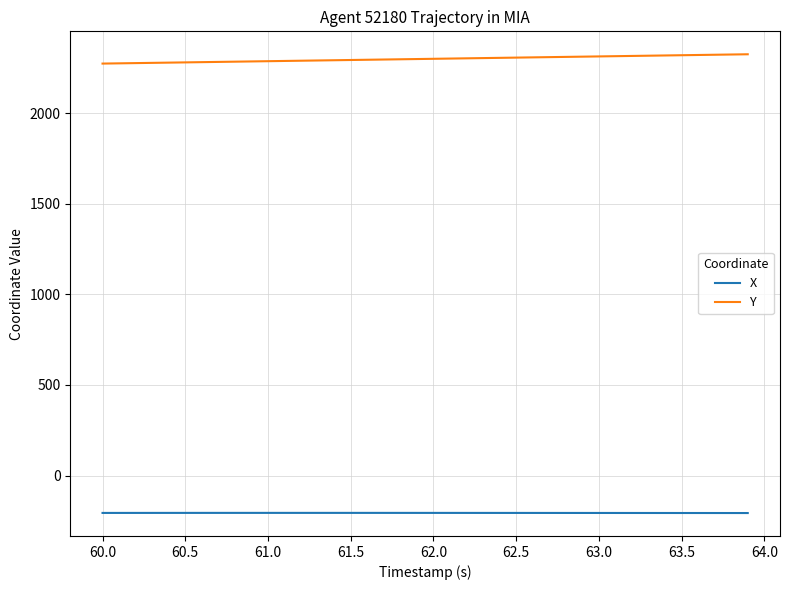

Does the chart display data point markers on the line(s)?

No